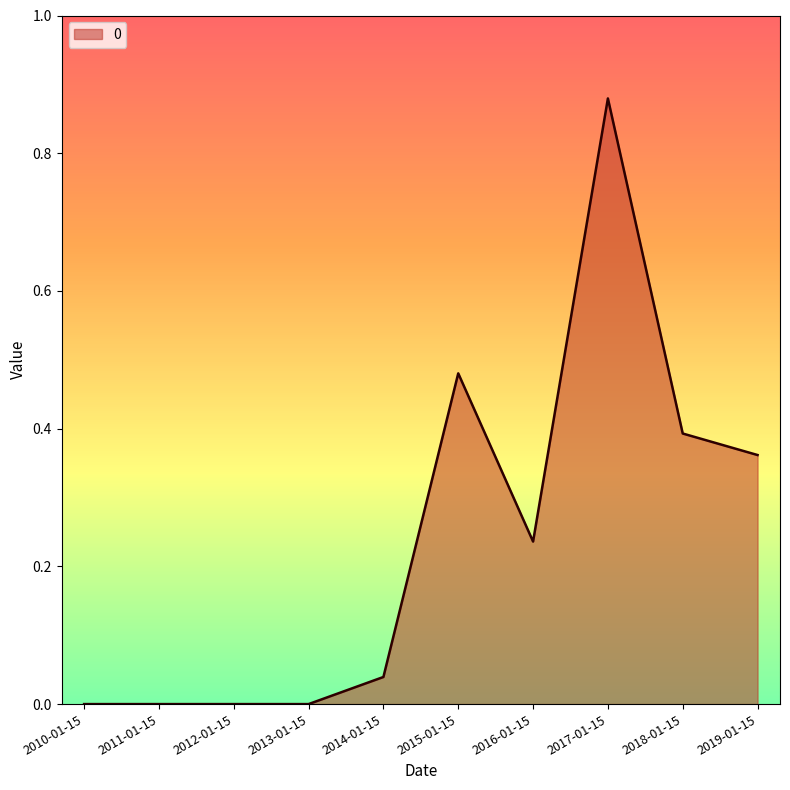

Which has a higher value, 2012-01-15 or 2015-01-15?

2015-01-15